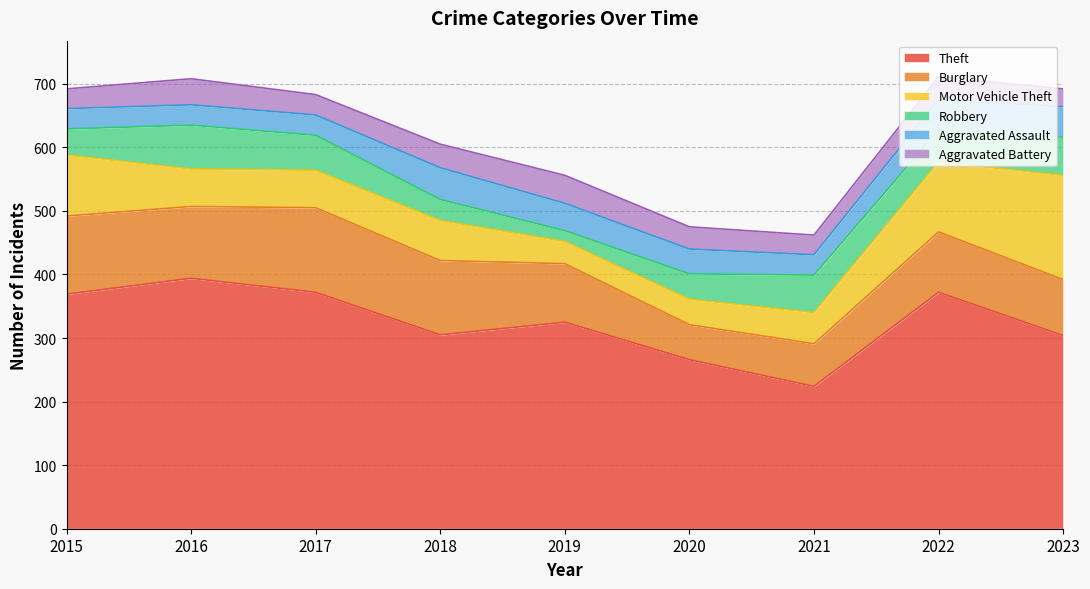

True or false: Theft and Aggravated Assault intersect in this chart.

False